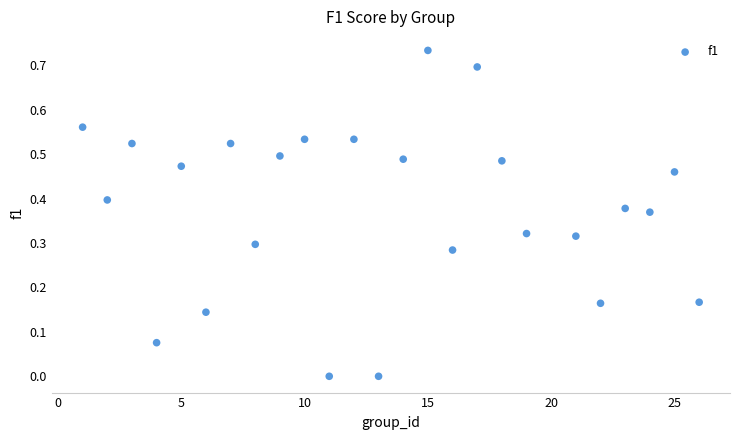

What is the range of X values (max minus min)?

25.0